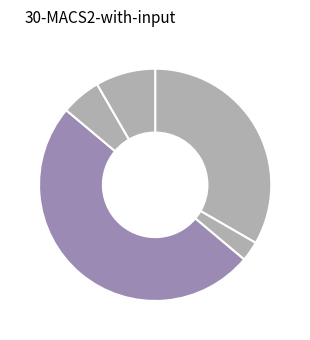

Count the number of slices in the pie.

5